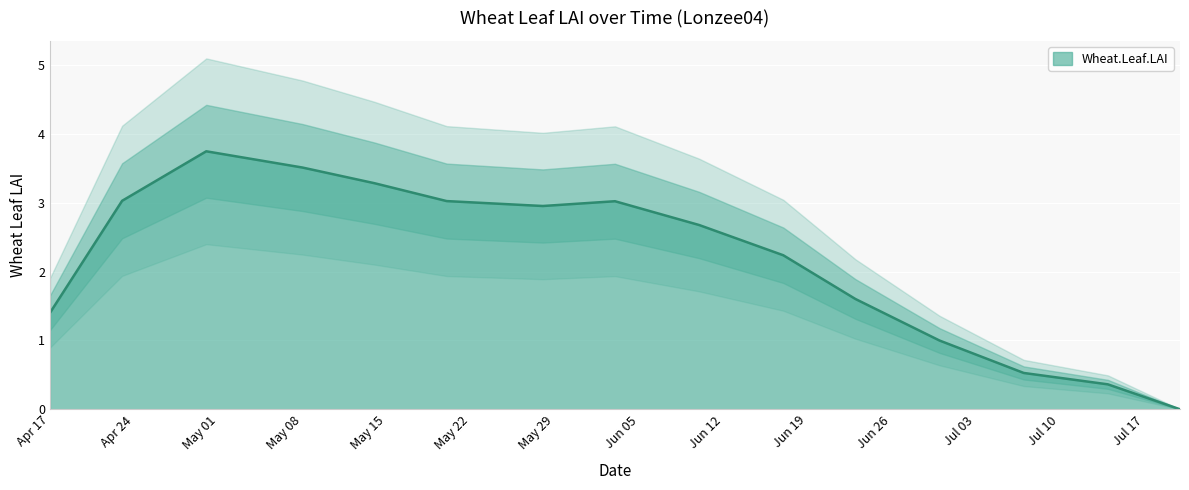

Which category has the lowest value across all series?

2005-07-20